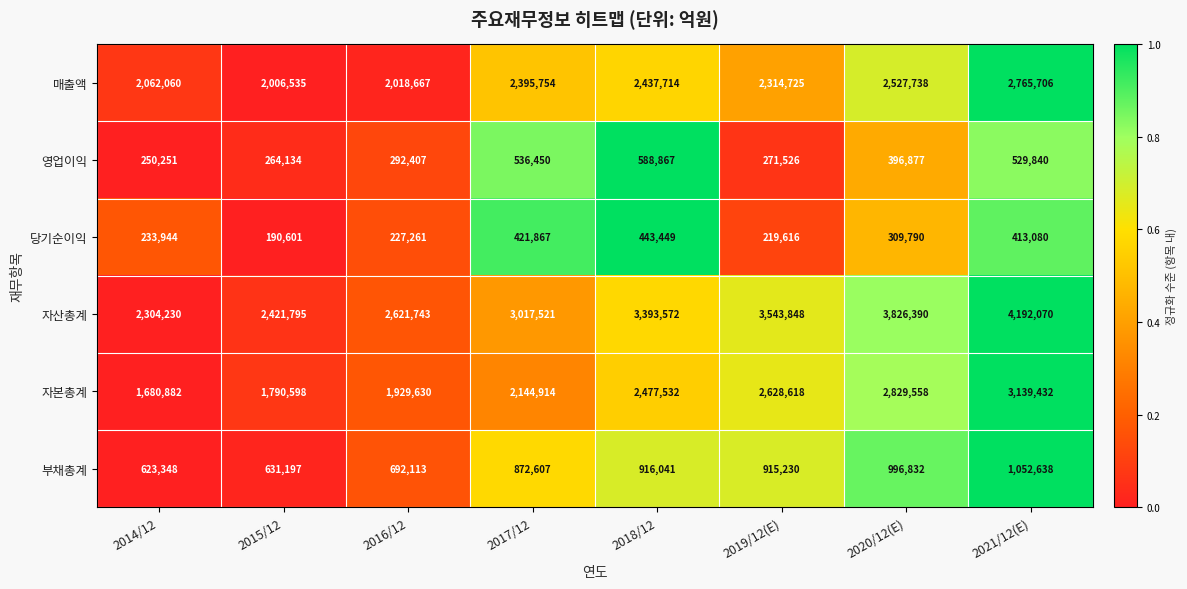

Is it true that 부채총계 equals 623348 at 2014/12?

True